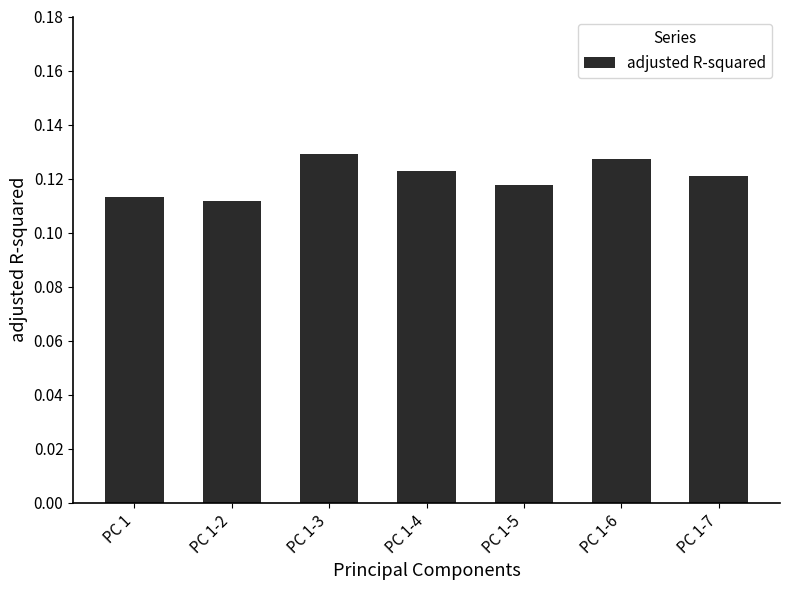

The chart shows a value of 0.2 at PC 1-3. True or false?

False